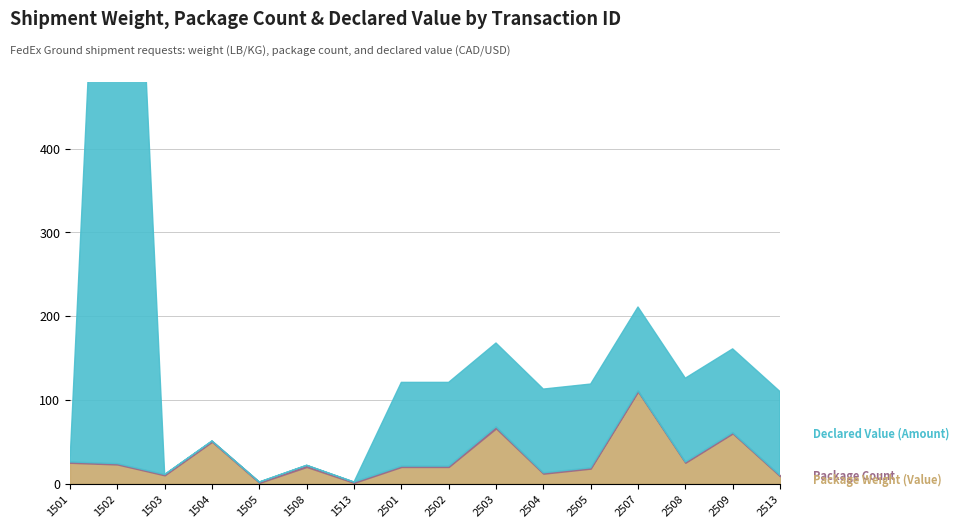

Reading left to right, extract all data points from this chart.

Package Weight (Value): 1501=25	1502=23	1503=10	1504=50	1505=1	1508=20	1513=1	2501=20	2502=20	2503=66	2504=12	2505=18	2507=110	2508=25	2509=60	2513=9
Package Count: 1501=1	1502=1	1503=1	1504=1	1505=1	1508=2	1513=1	2501=1	2502=1	2503=2	2504=1	2505=1	2507=1	2508=1	2509=1	2513=1
Declared Value (Amount): 1501=0	1502=1200	1503=0	1504=0	1505=0	1508=0	1513=0	2501=100	2502=100	2503=100	2504=100	2505=100	2507=100	2508=100	2509=100	2513=100